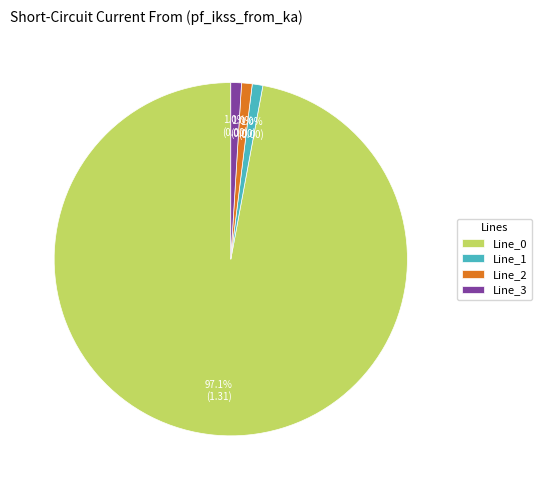

Which category has the biggest portion of the pie?

Line_0